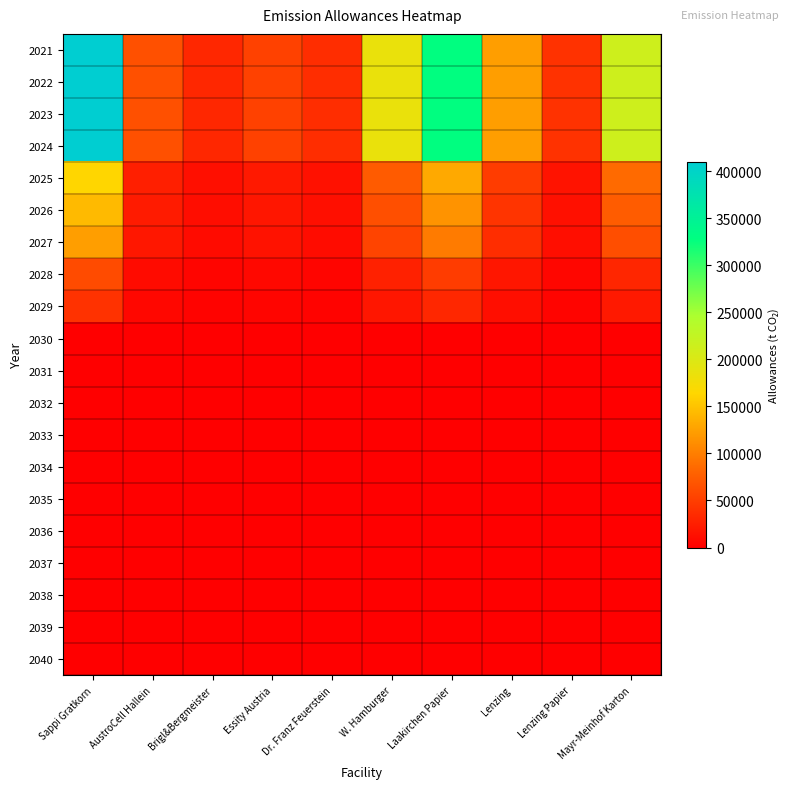

Which series changed the most between Essity Austria and Laakirchen Papier?

2021